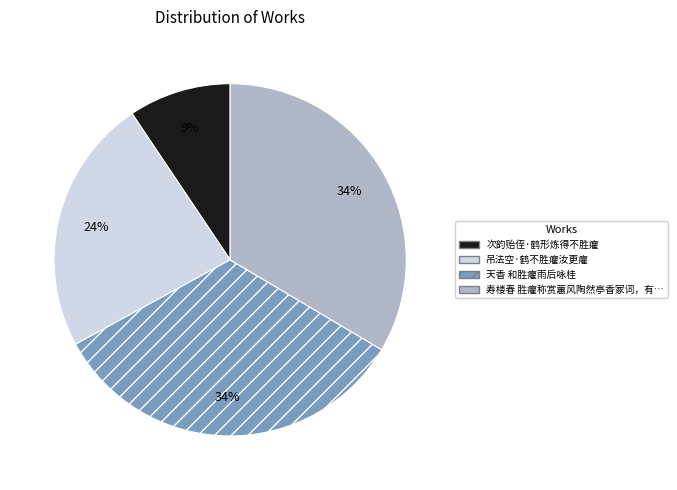

To the nearest percent, what is the average slice percentage?

25%